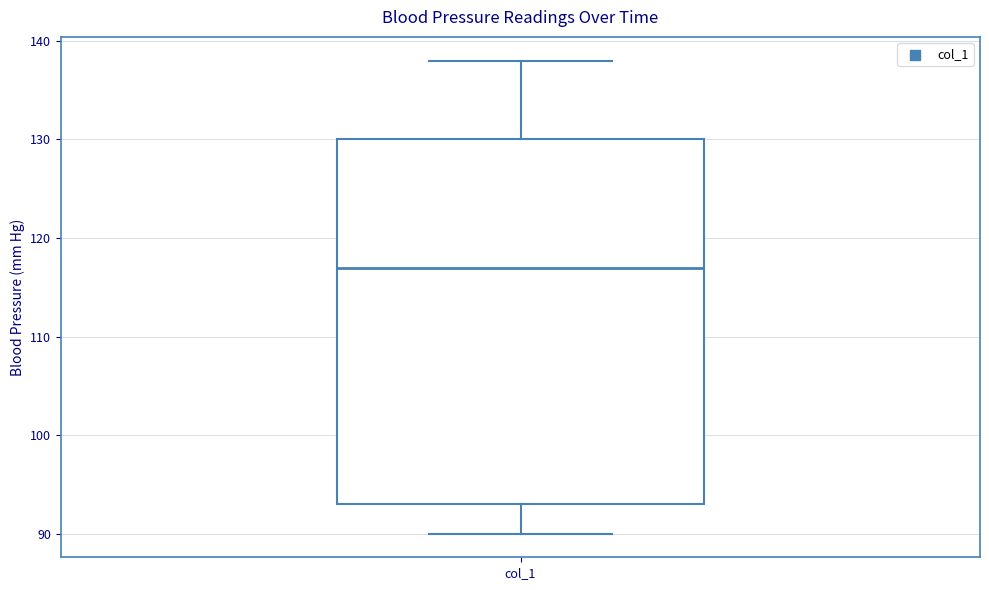

Where does the upper whisker of the box for col_1 end on the y-axis? The values are not printed on the chart, so give them approximately, as read against the axis.

138